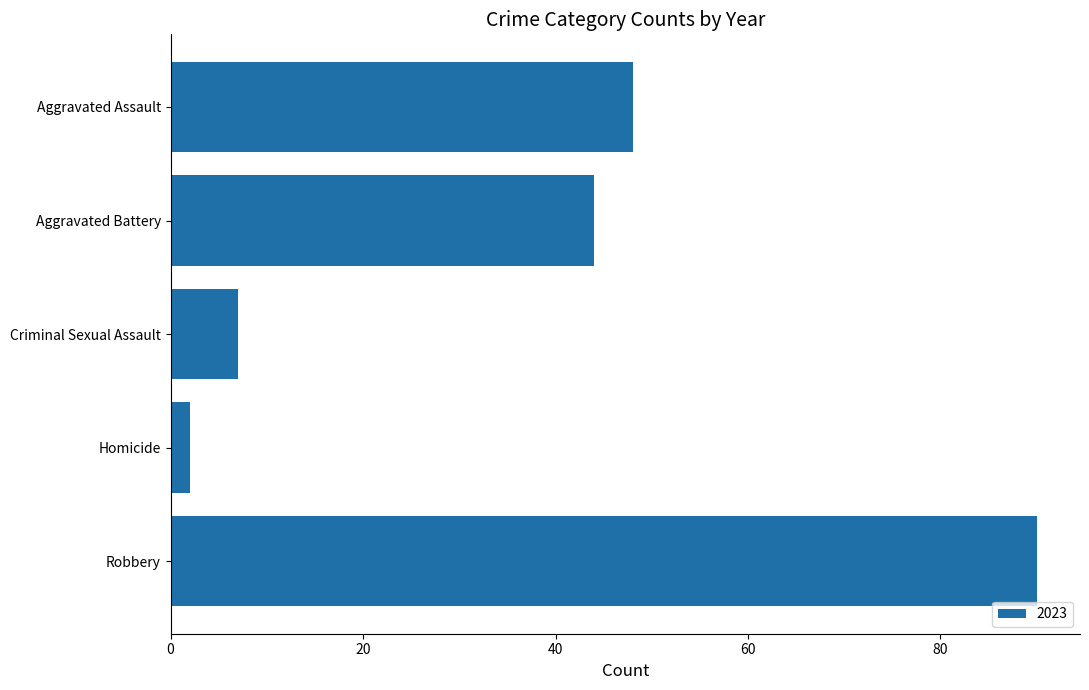

List the labels in order of value, largest first.

Robbery, Aggravated Assault, Aggravated Battery, Criminal Sexual Assault, Homicide